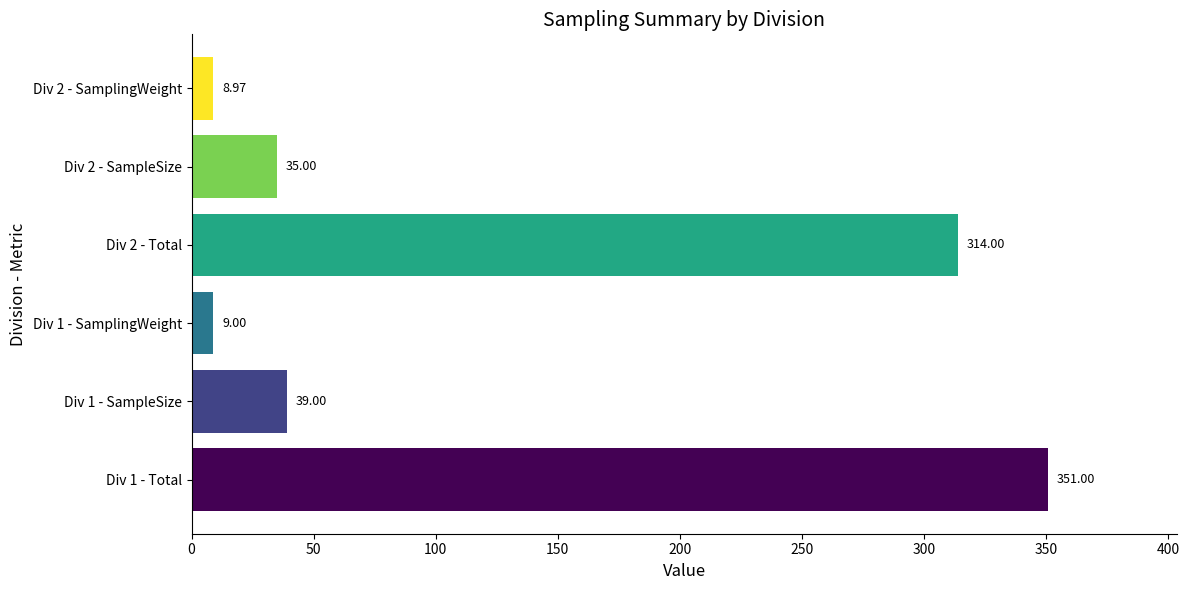

List the labels in order of value, largest first.

Div 1 - Total, Div 2 - Total, Div 1 - SampleSize, Div 2 - SampleSize, Div 1 - SamplingWeight, Div 2 - SamplingWeight